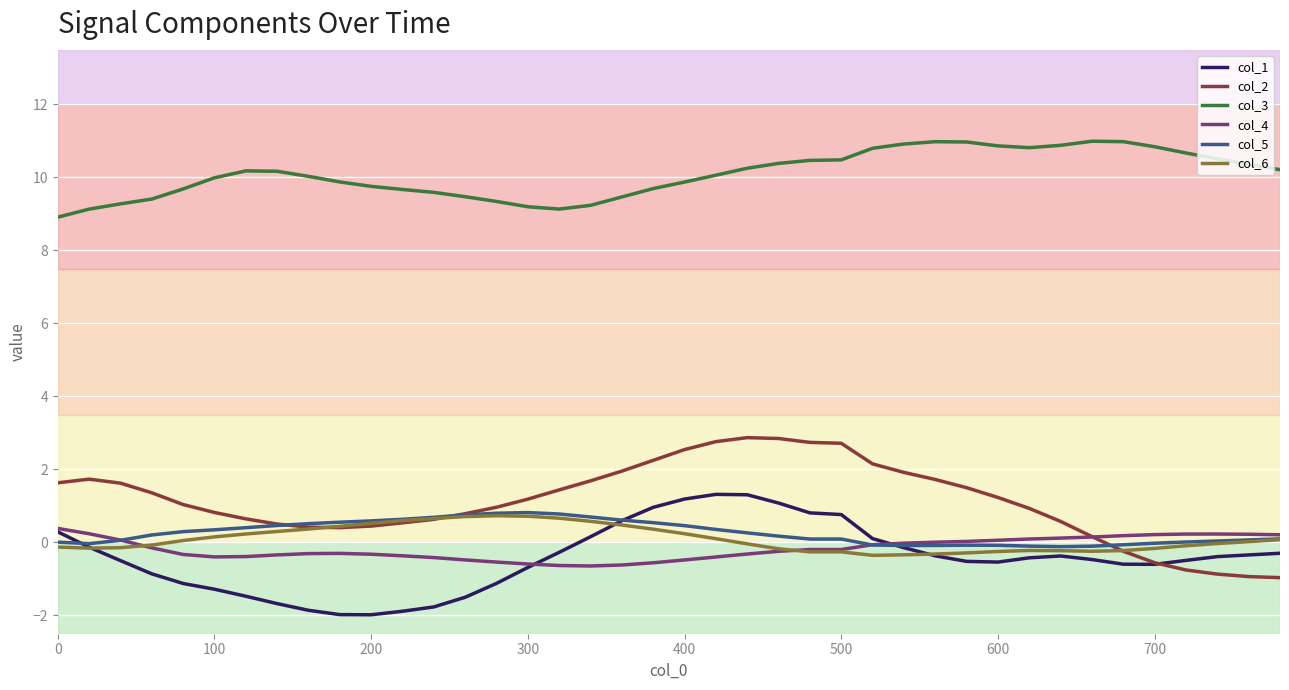

What is the highest value of the col_6 series?

0.7